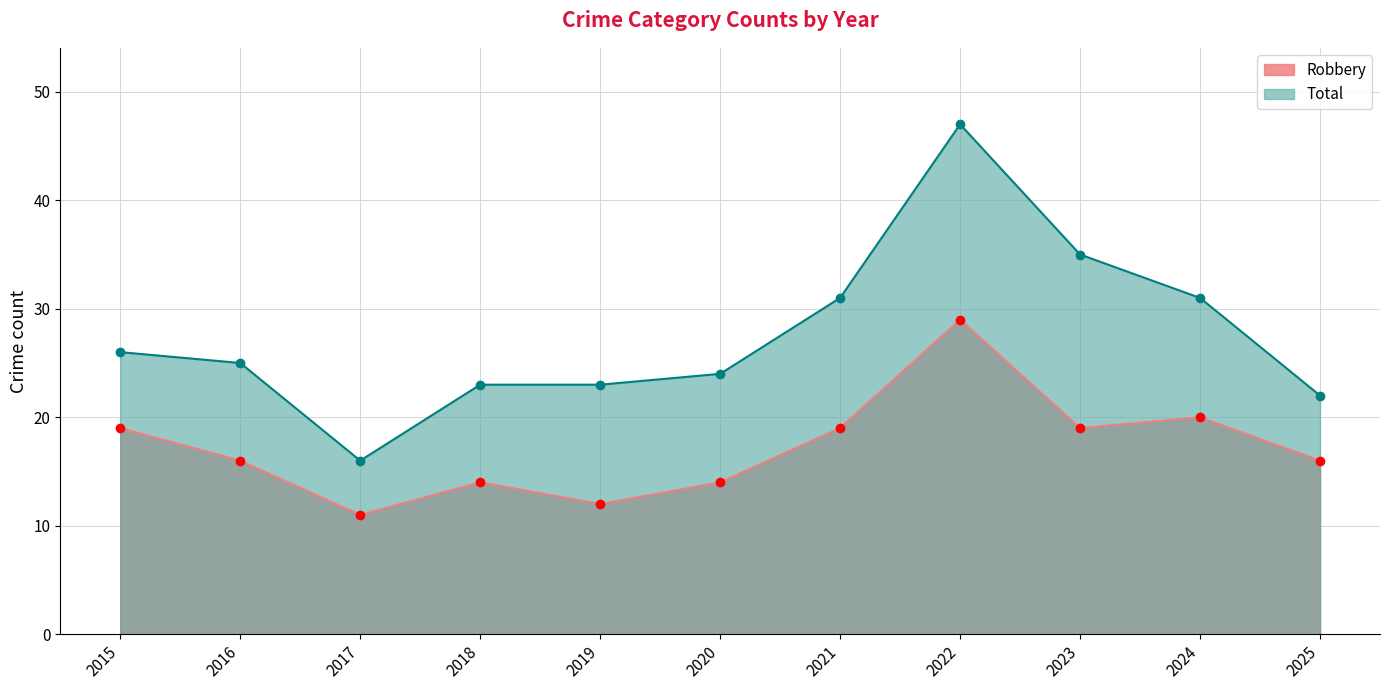

True or false: Total has more than 1 points higher than both neighbors.

False